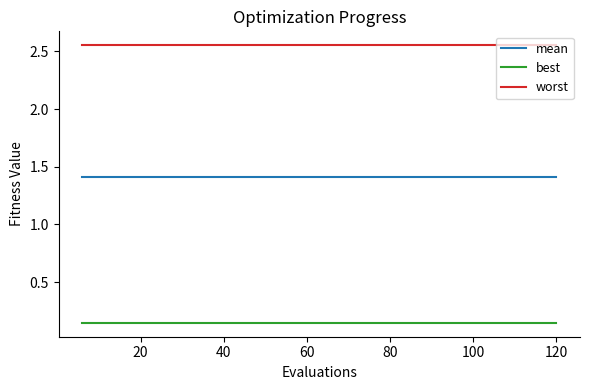

What is the minimum value for mean?

1.4